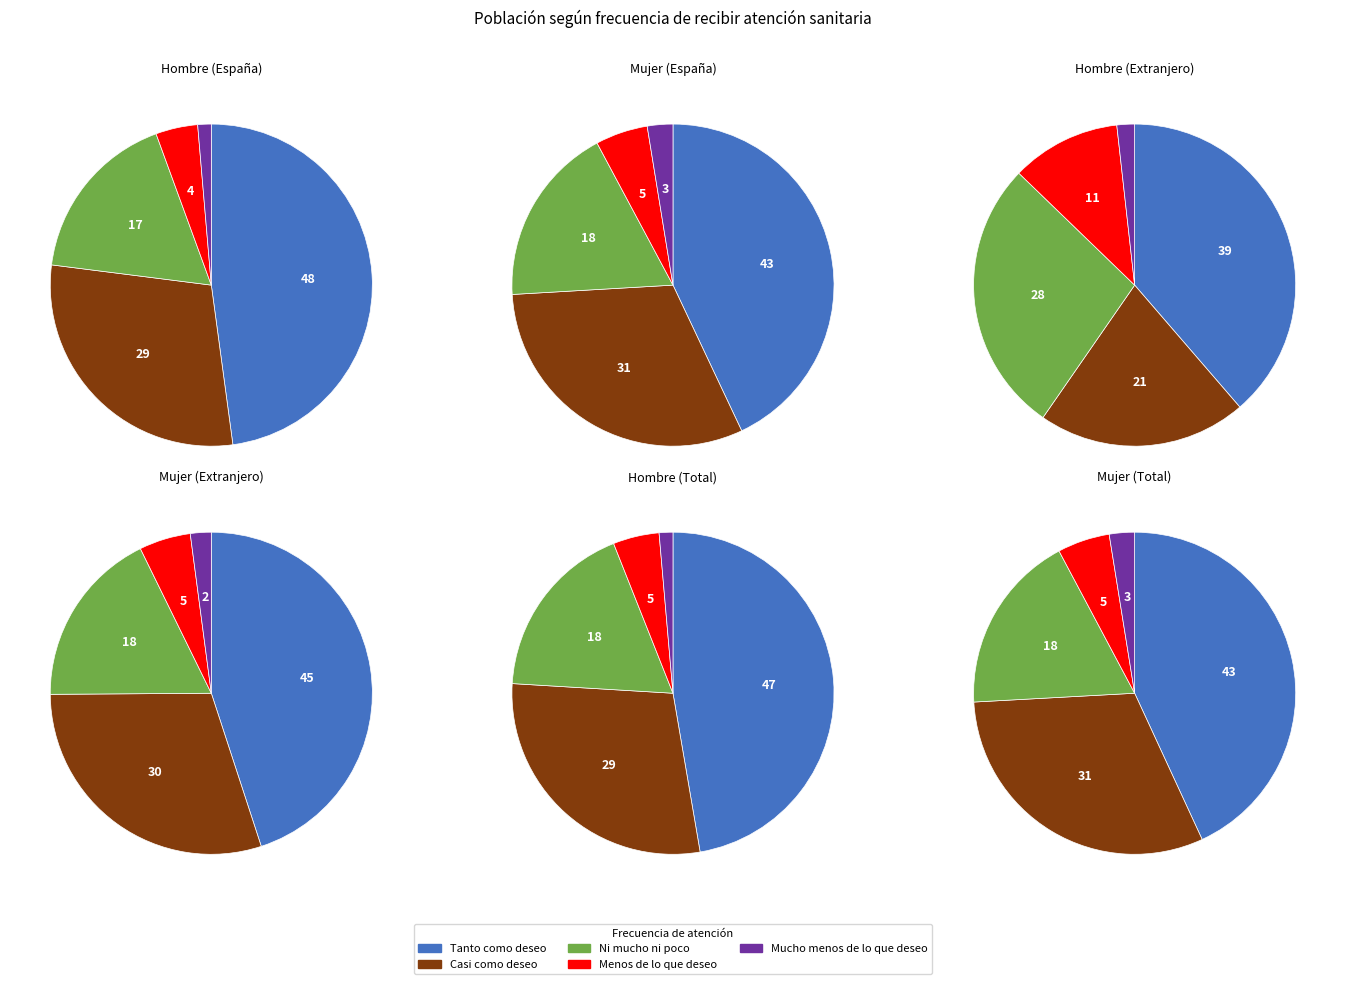

How many segments does this pie chart have?

5